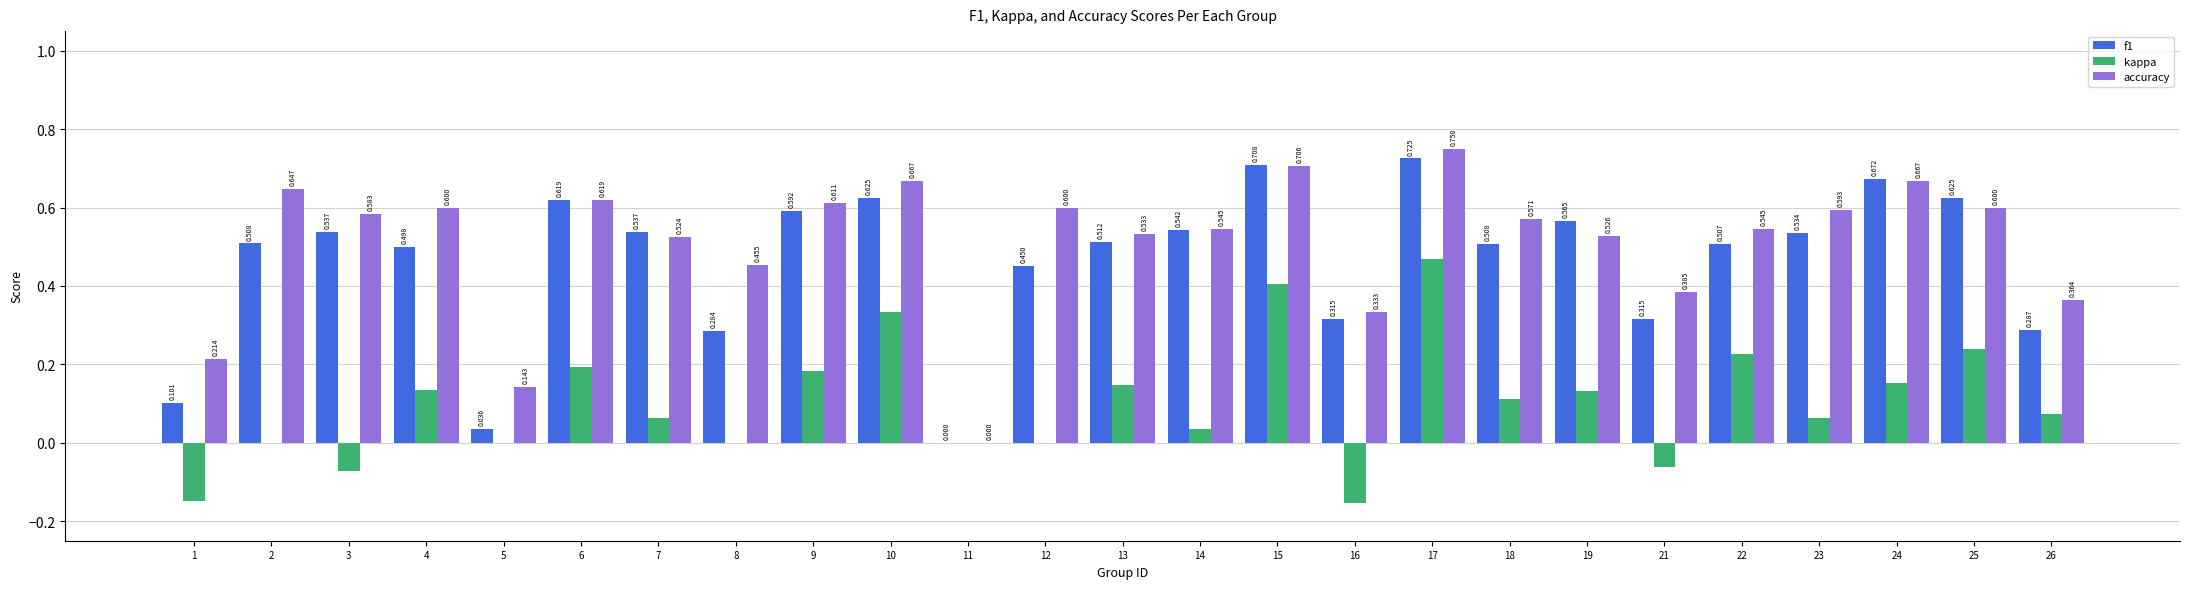

Does the chart contain stacked bars?

No